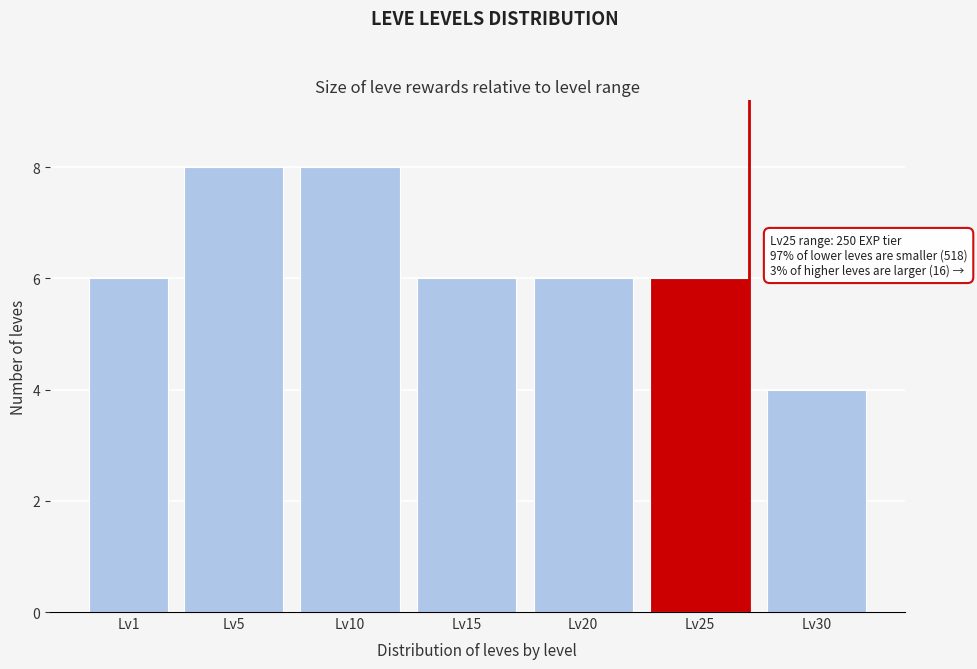

Reading left to right, transcribe all the data shown in this chart.

6	8	8	6	6	6	4